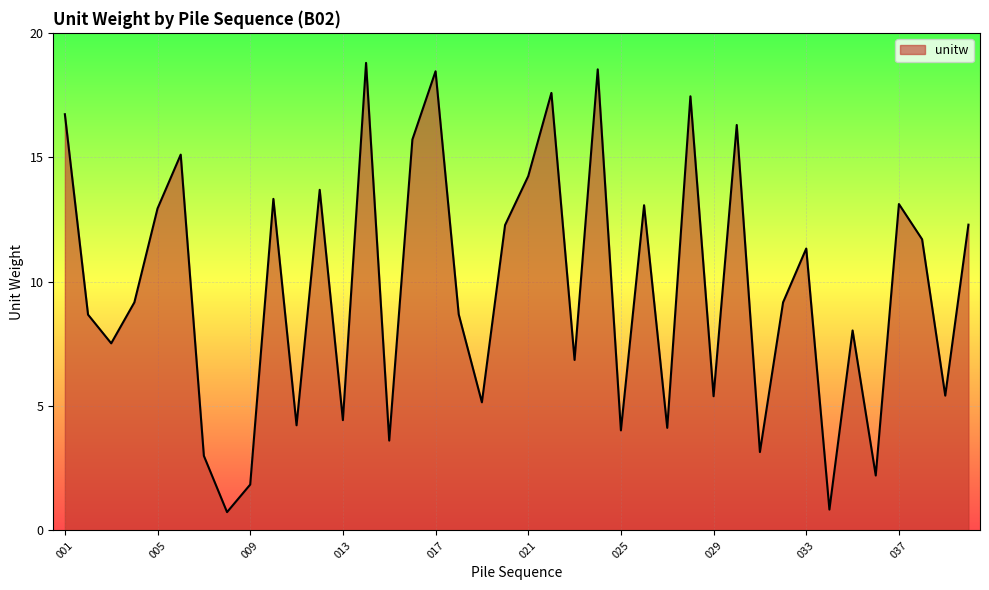

What is the smallest value displayed?

0.7